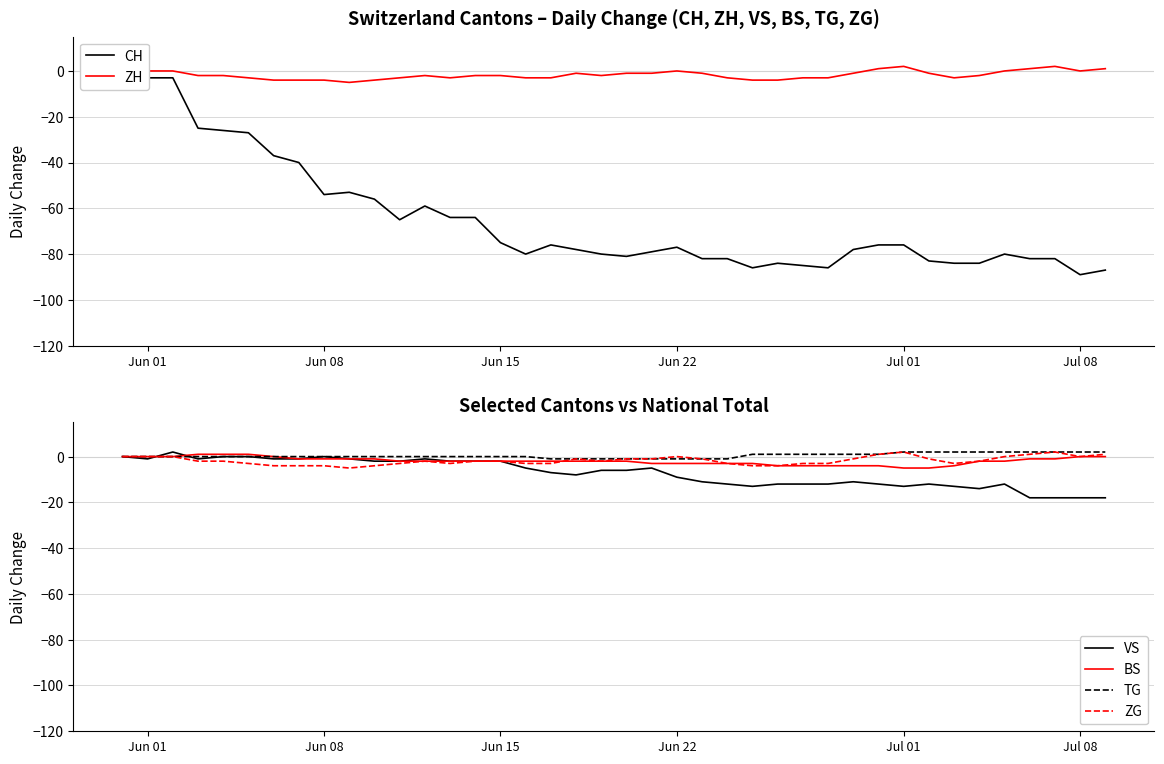

After their last crossing, which series has the higher values: ZG or VS?

VS